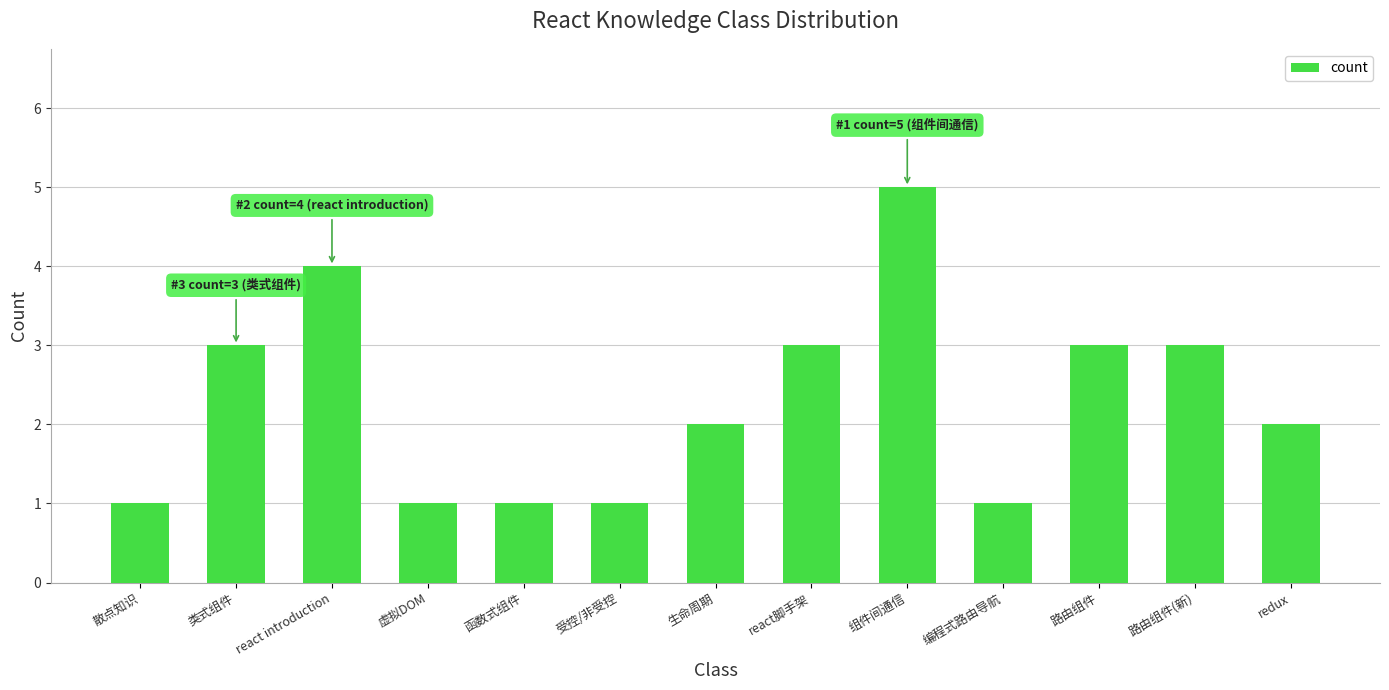

How many distinct data groups are displayed?

1